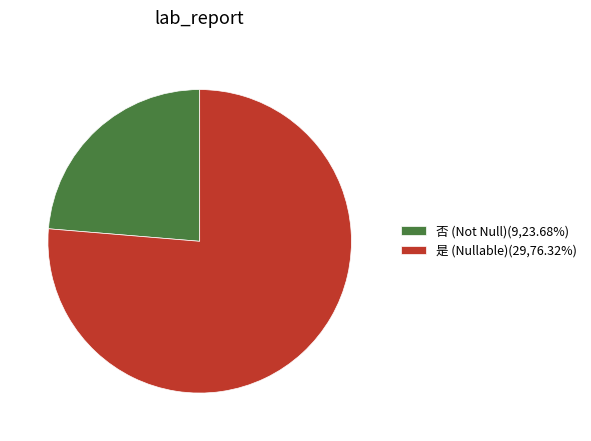

Do 否 and 是 together represent more than half of the pie?

Yes